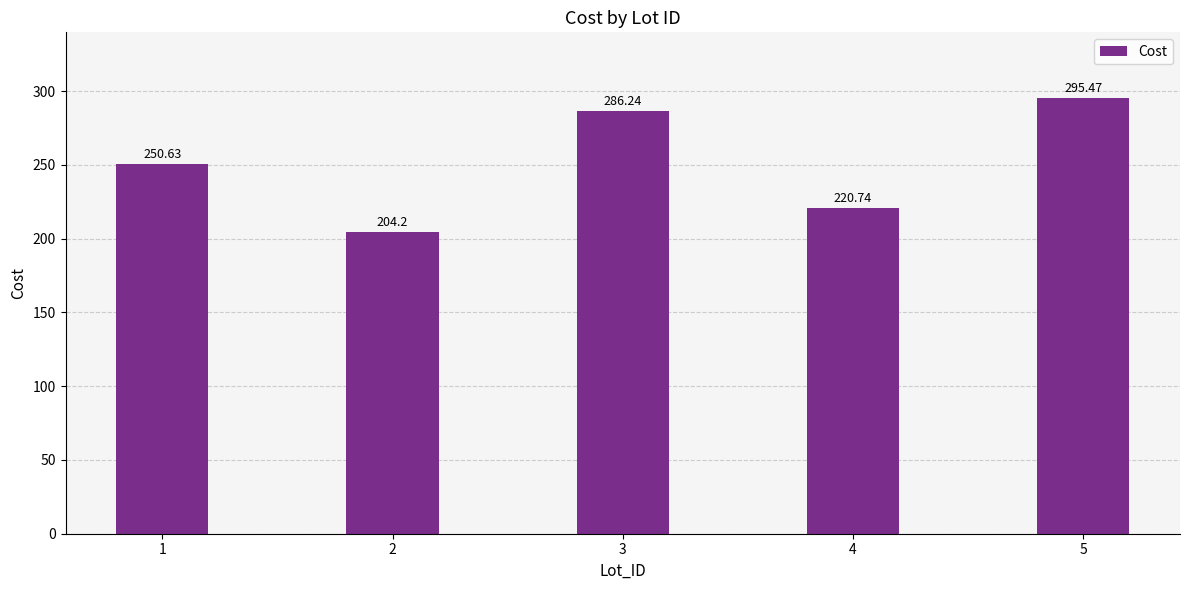

At which label does the data first exceed 250?

1